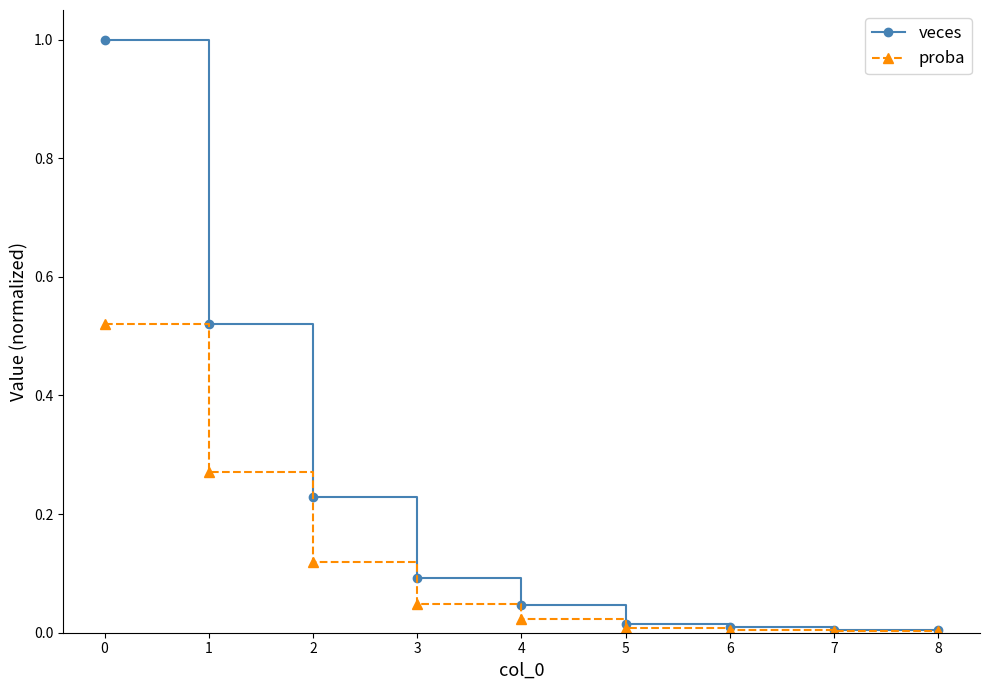

Which series has the widest spread of values?

veces